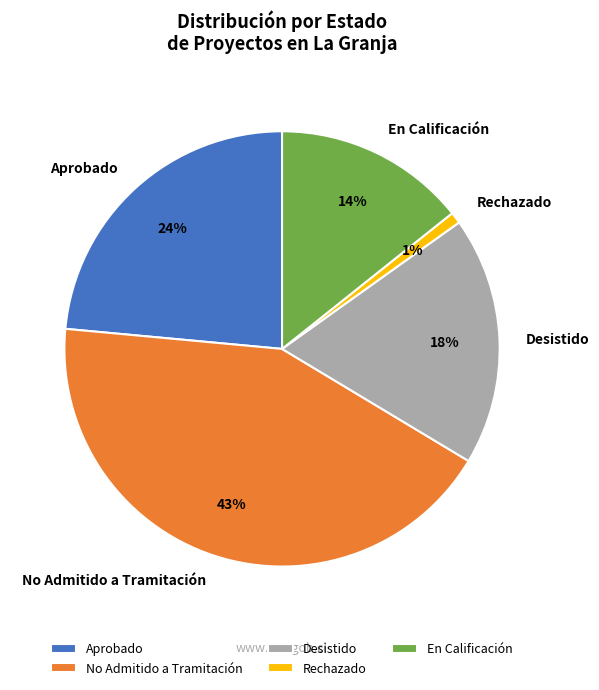

Which has a higher value, Aprobado or No Admitido a Tramitación?

No Admitido a Tramitación